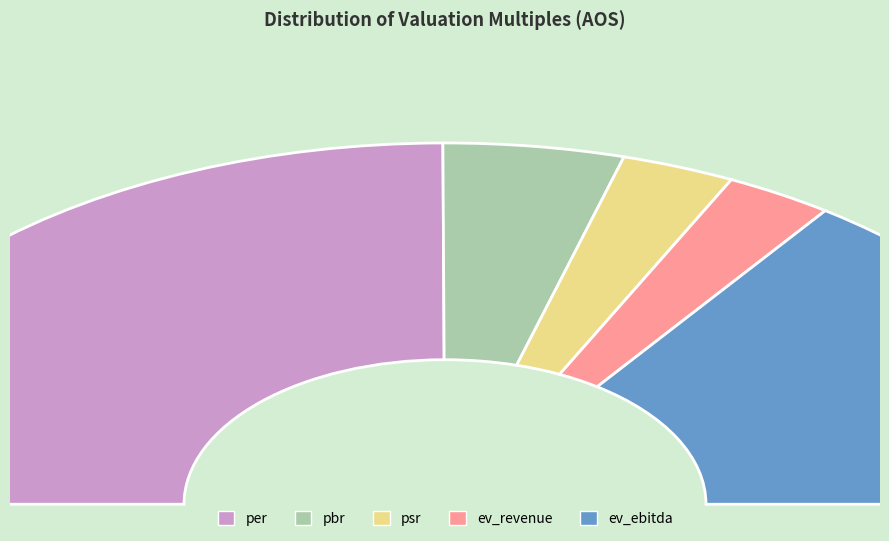

Does any single category account for the majority?

No